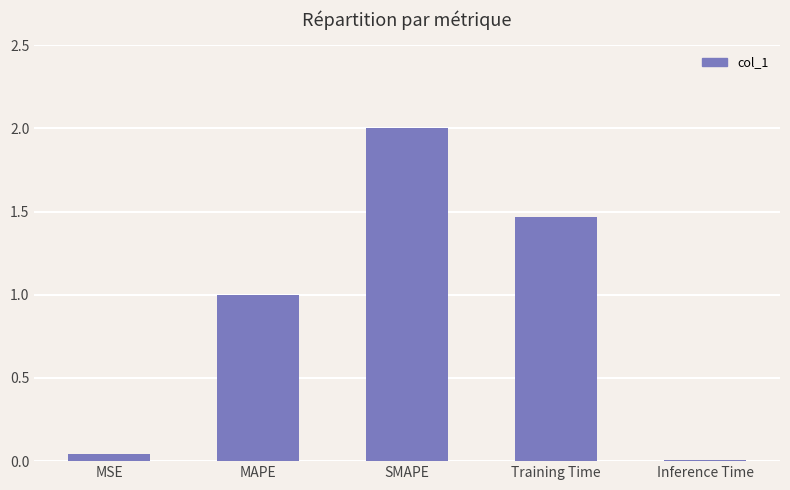

True or false: the data shows 2.5 at Training Time.

False